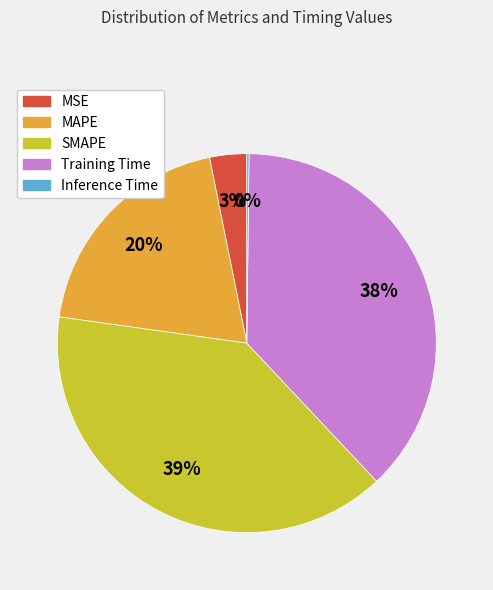

Which has a higher value, SMAPE or MSE?

SMAPE